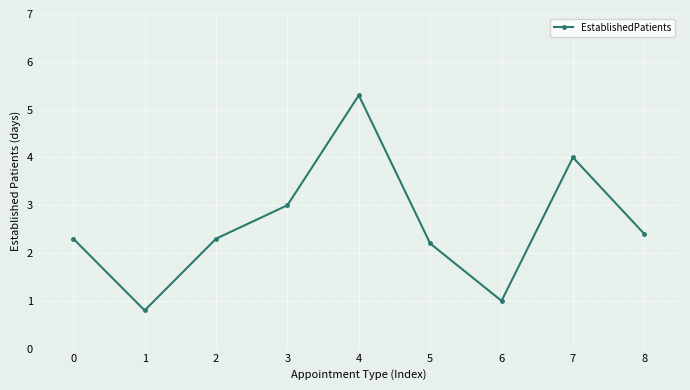

What is the smallest value displayed?

0.8